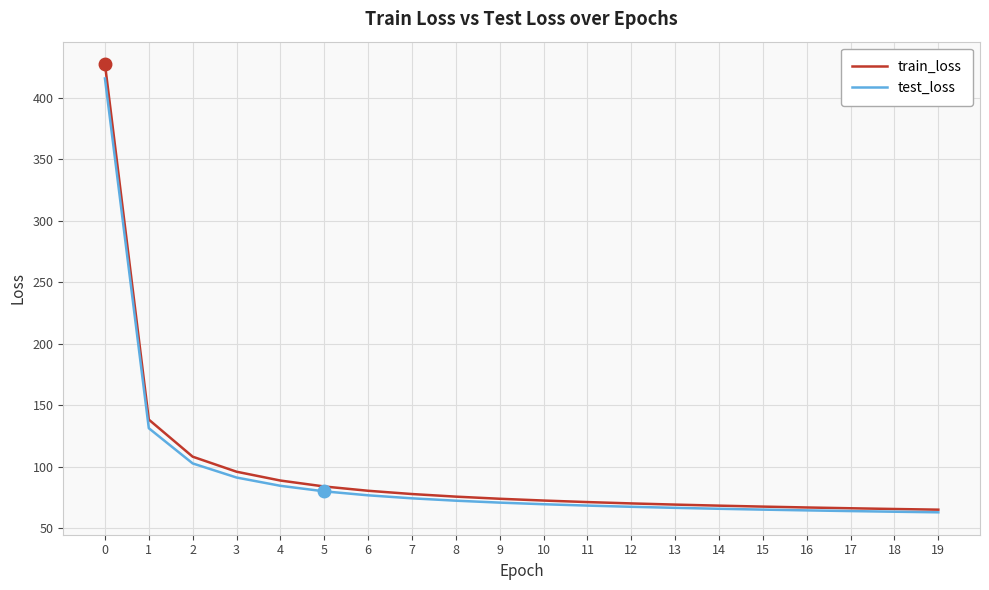

How many lines are shown in the chart?

2